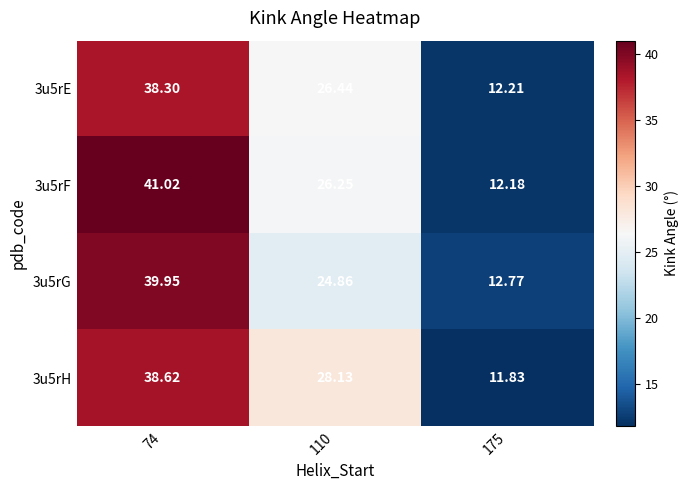

Is the value of 3u5rH at 110 greater than the value of 3u5rG at 110?

Yes